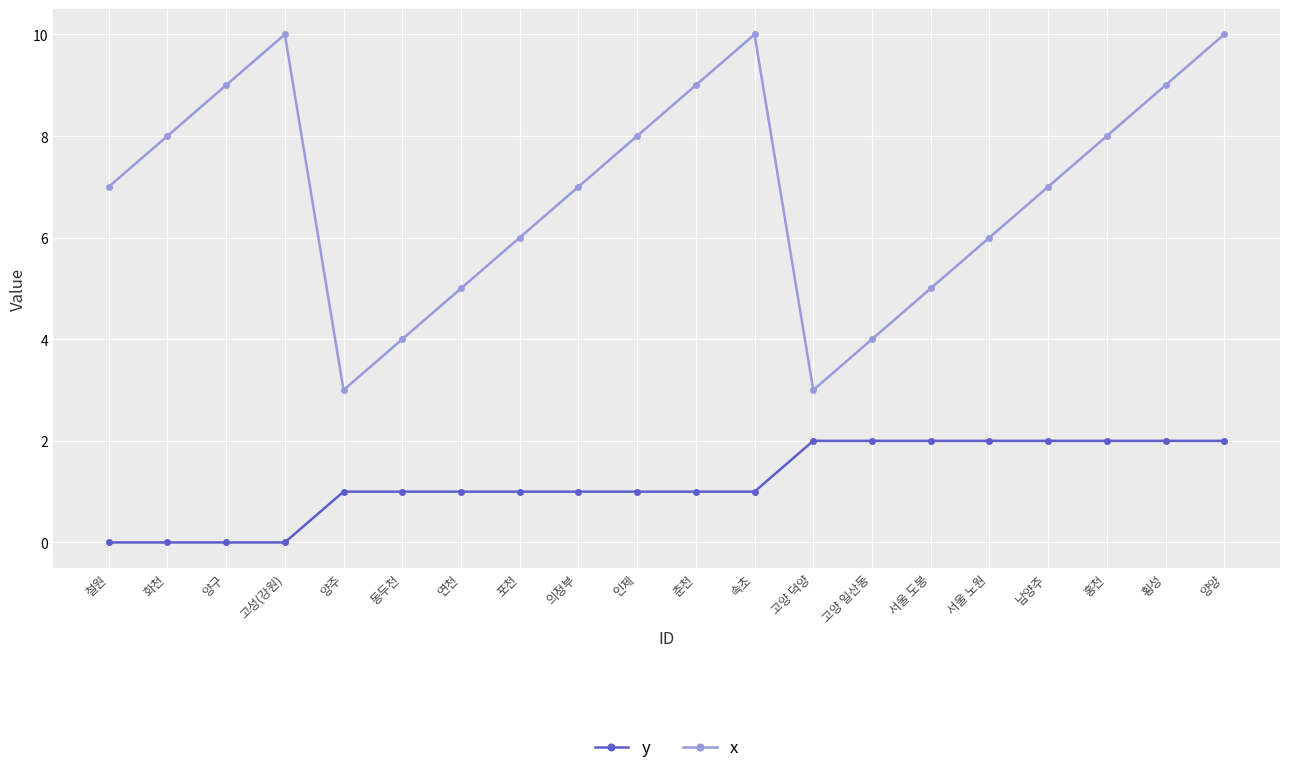

How many interior local peaks does the x series have?

2